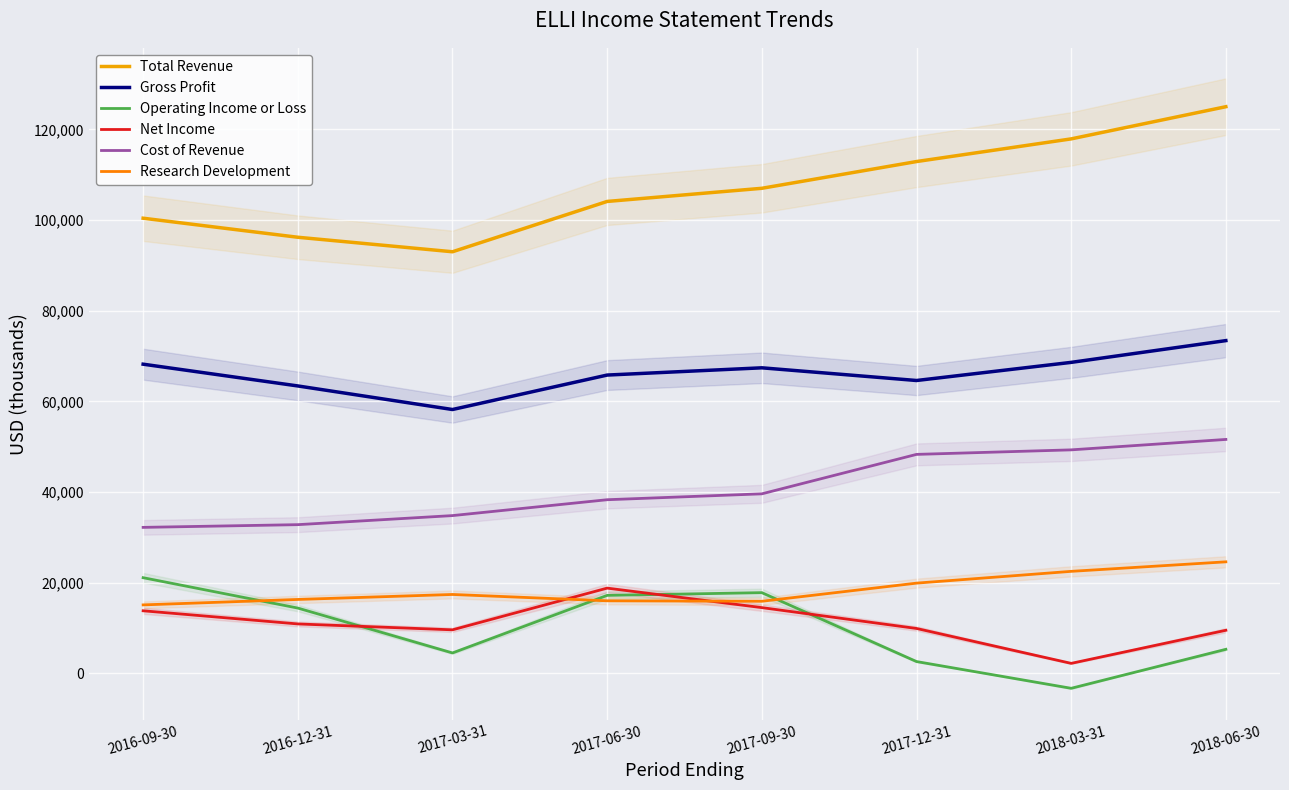

What is the maximum value for Gross Profit?

73400